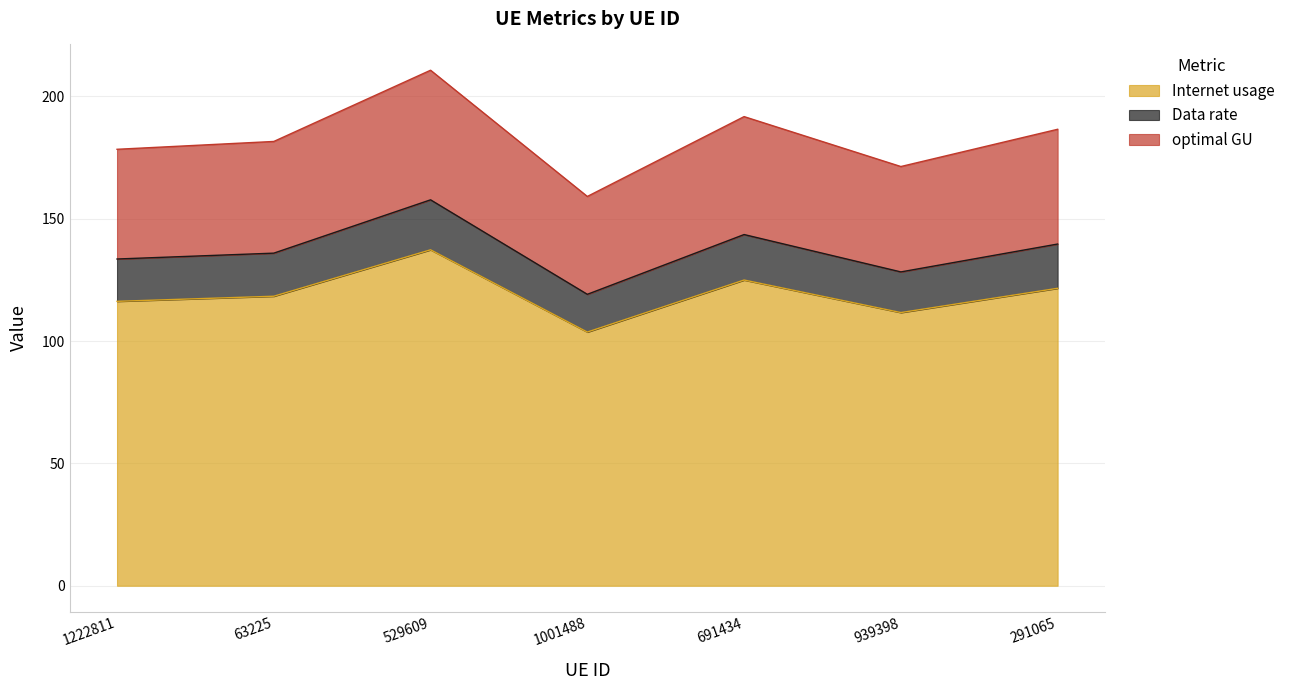

What are all the series names shown in the legend?

Internet usage, Data rate, optimal GU